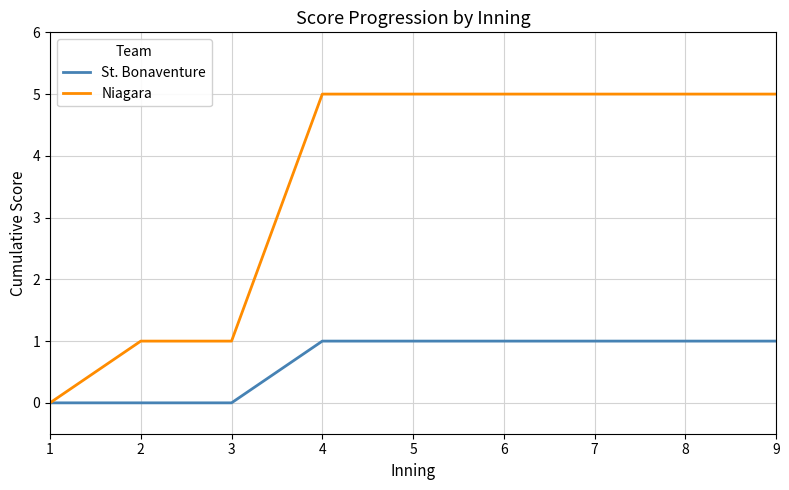

Is the value of Niagara at 4 greater than the value of St. Bonaventure at 3?

Yes